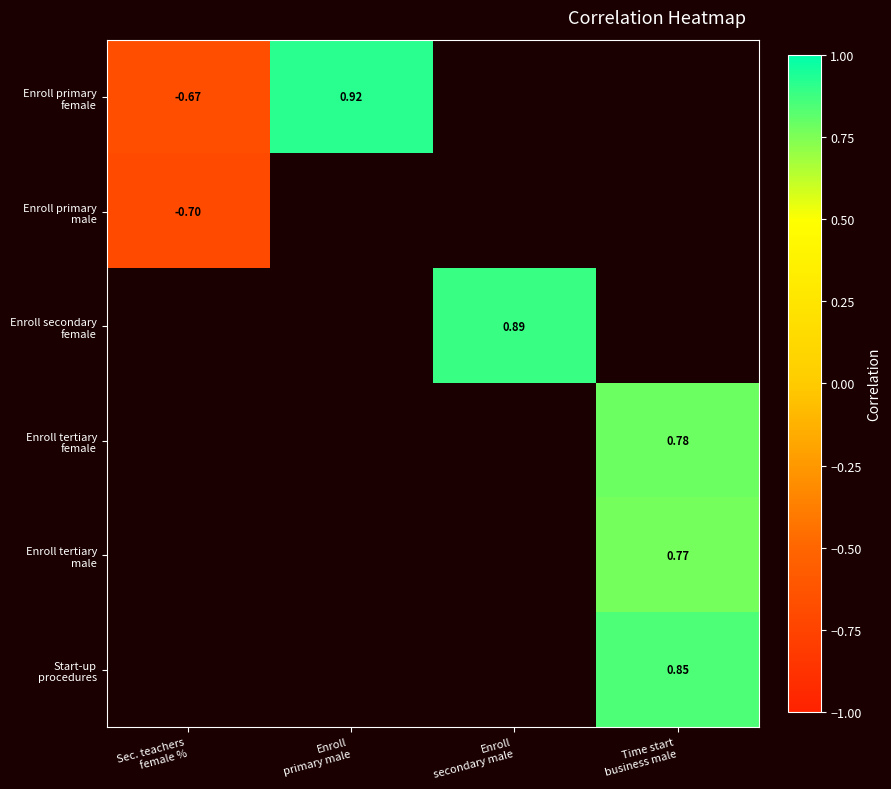

Is the value of Enroll tertiary female at Enroll primary male greater than the value of Enroll primary female at Enroll secondary male?

No